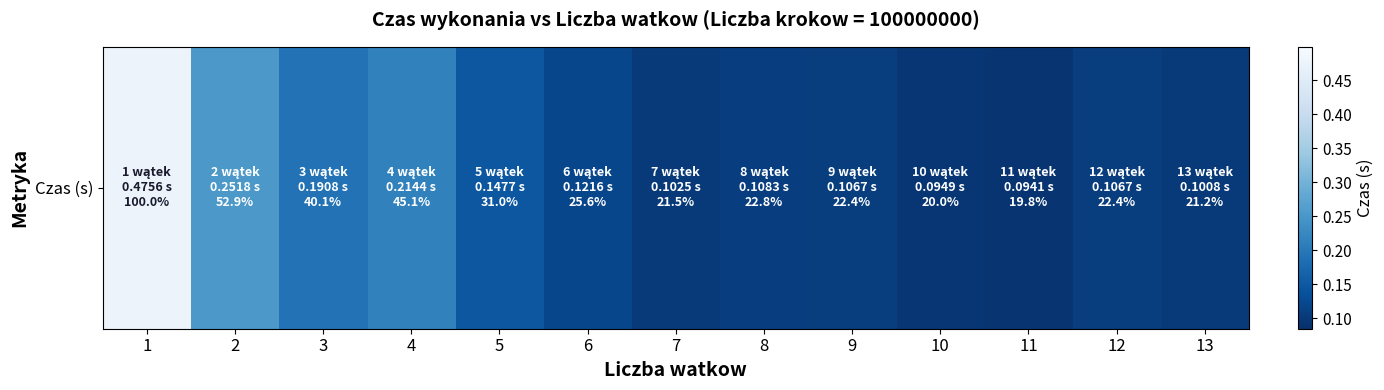

What is the sum of the values at 8 and 1?

0.6